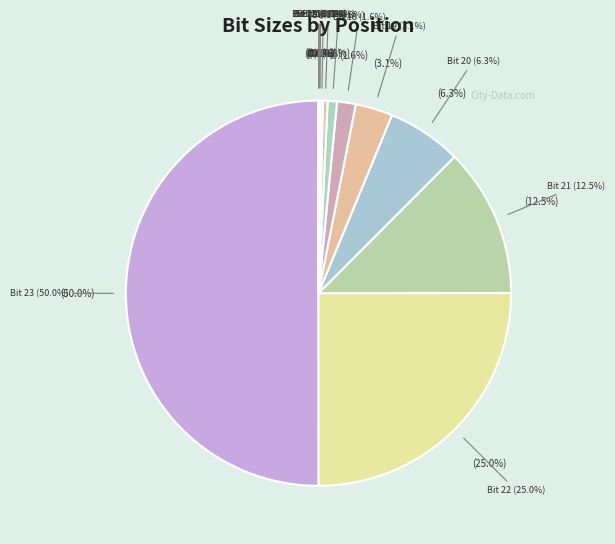

Rank the categories by value from lowest to highest.

Bit 12, Bit 13, Bit 14, Bit 15, Bit 16, Bit 17, Bit 18, Bit 19, Bit 20, Bit 21, Bit 22, Bit 23